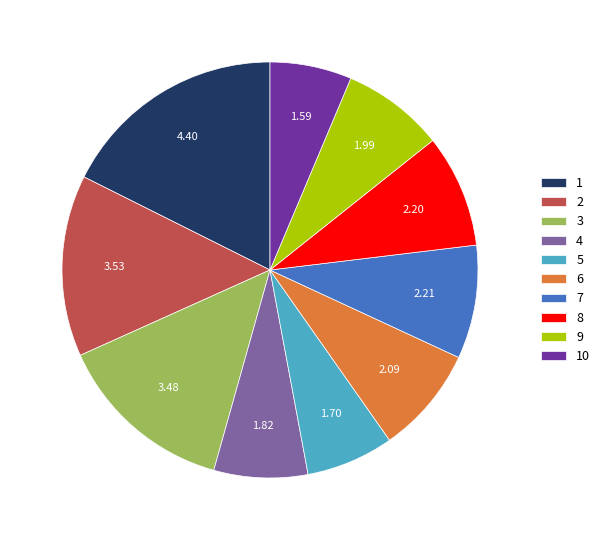

Combined, do 4 and 5 account for over 50%?

No